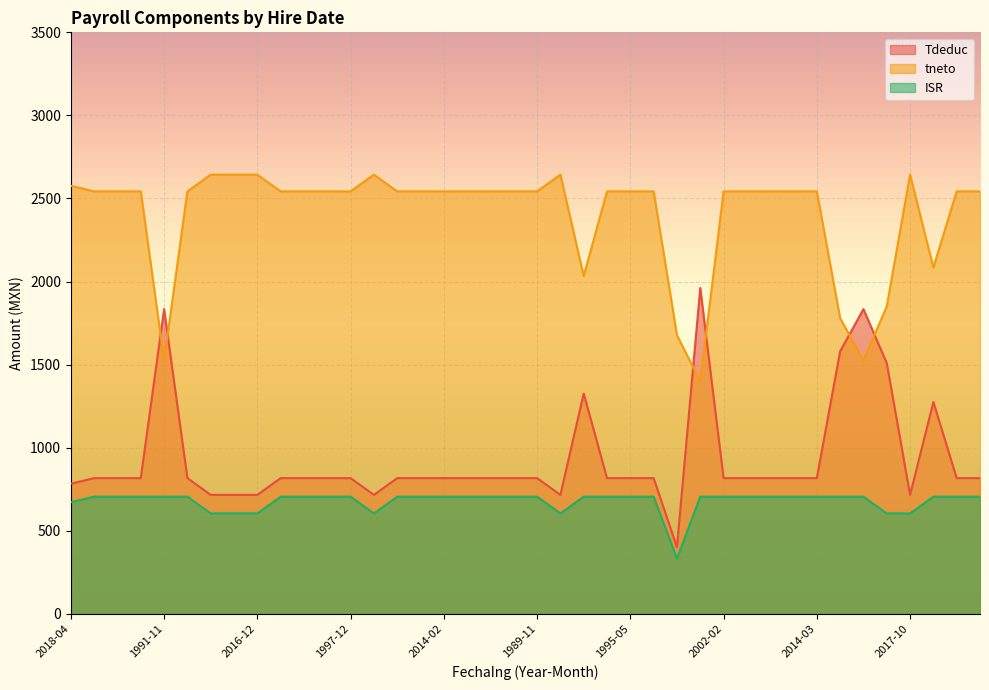

List the series in order of their peak value, lowest first.

ISR, Tdeduc, tneto